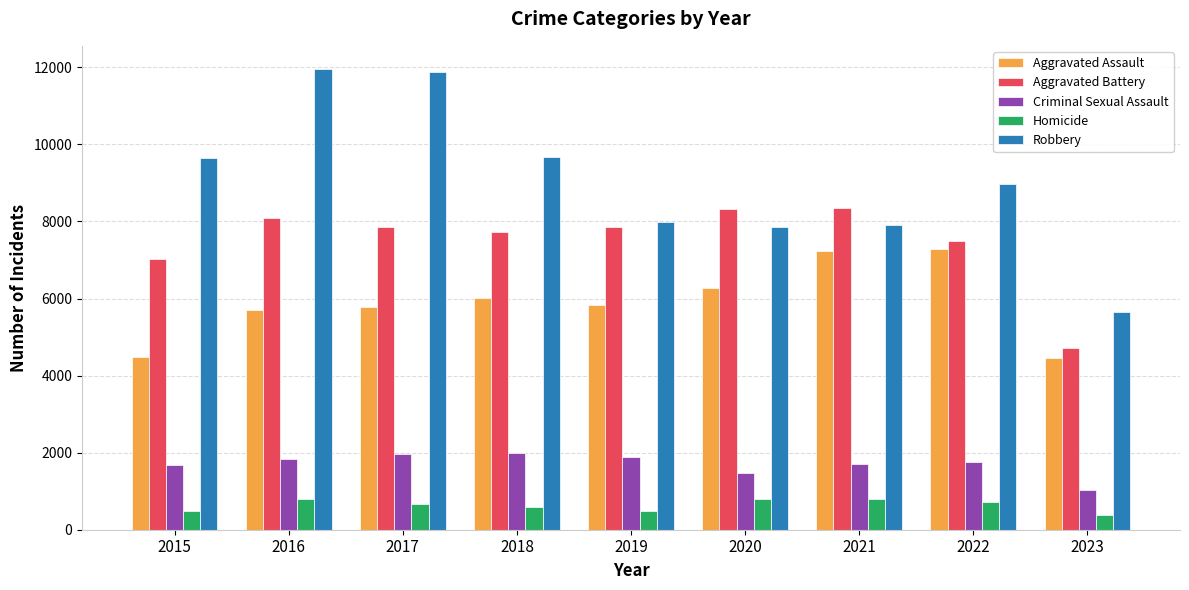

List the series in order of their peak value, highest first.

Robbery, Aggravated Battery, Aggravated Assault, Criminal Sexual Assault, Homicide